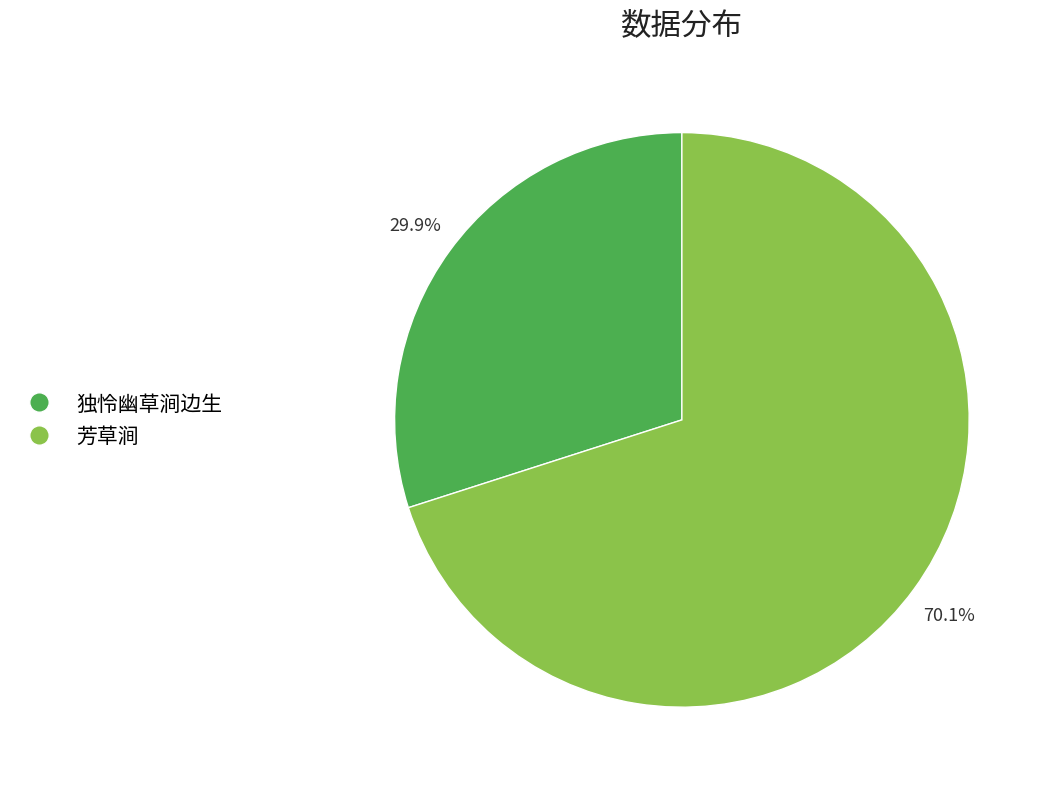

Which category has the smallest portion of the pie?

独怜幽草涧边生